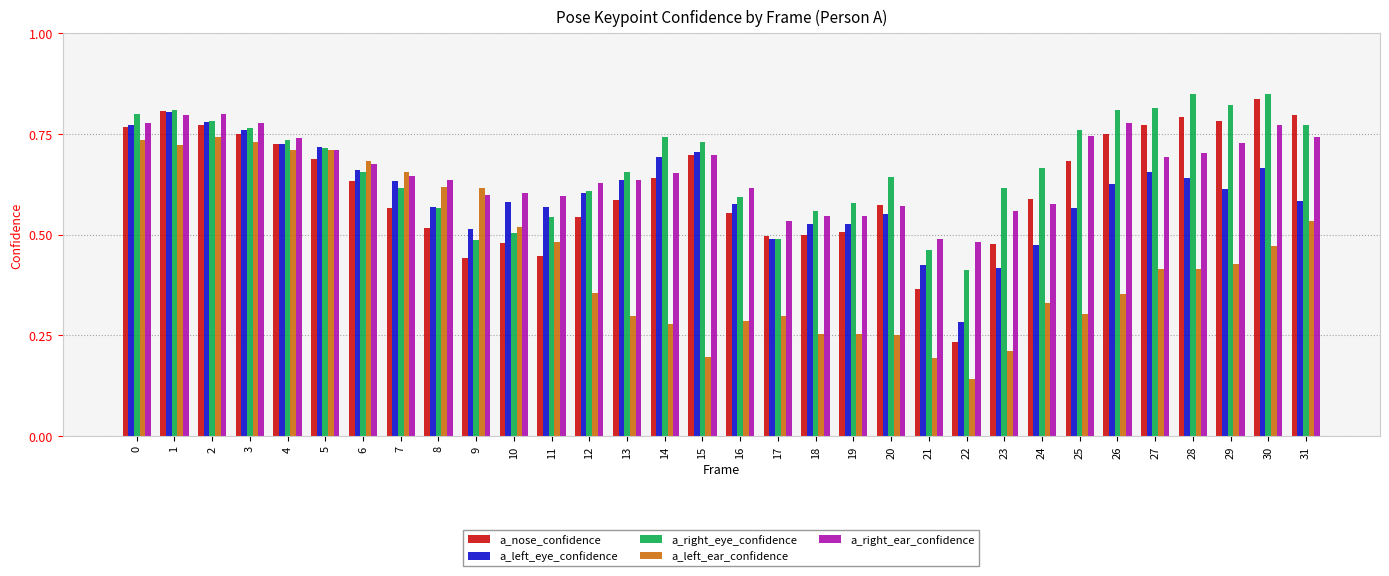

Which series changed the most between 2 and 27?

a_left_ear_confidence